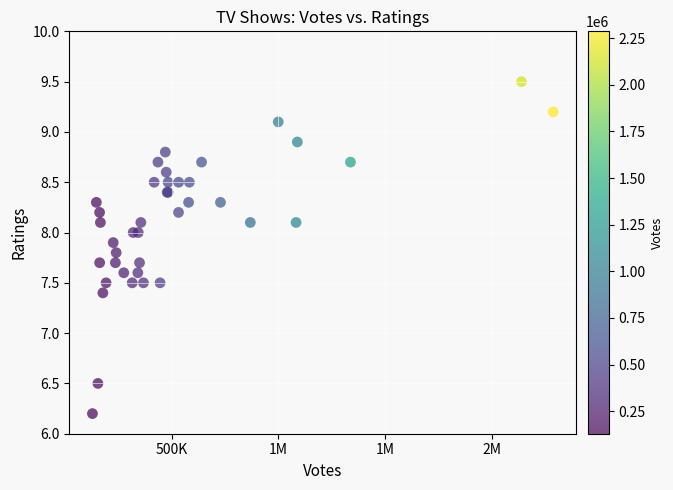

What Y value in the scatter plot is closest to 7?

7.4